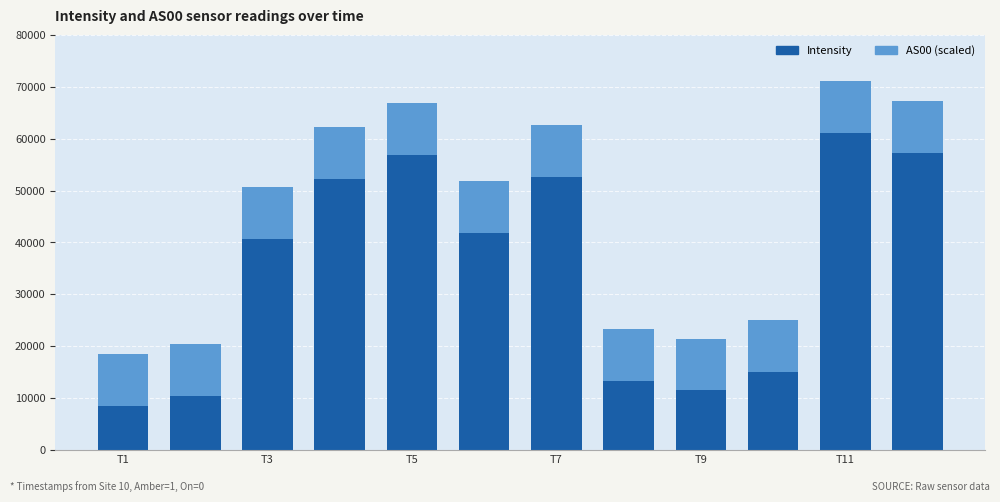

What is the difference between the maximum and minimum values in the Intensity series?

52620.1